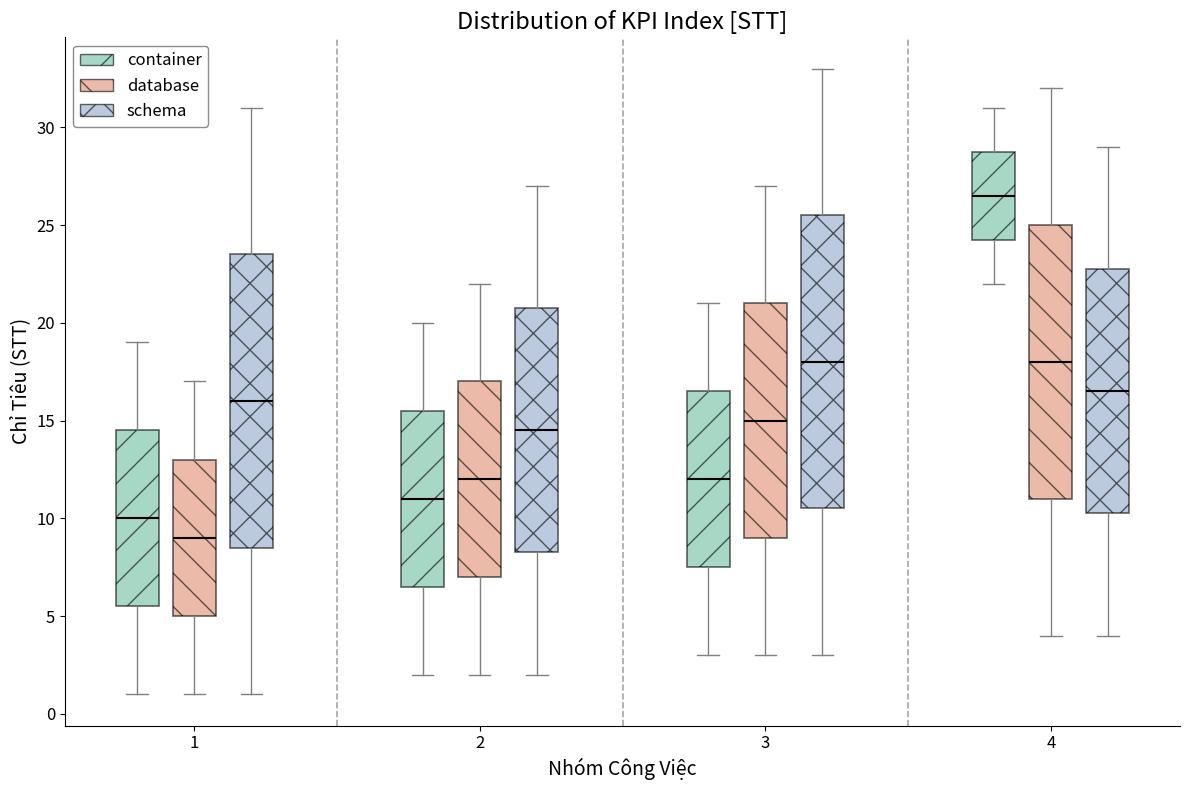

Which box has the lowest median line?

1 (database)